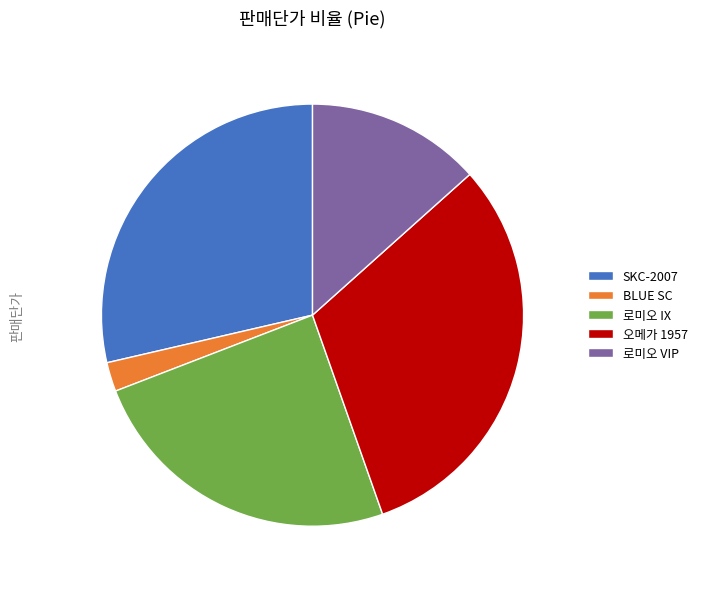

What is the smallest slice in the pie chart?

BLUE SC